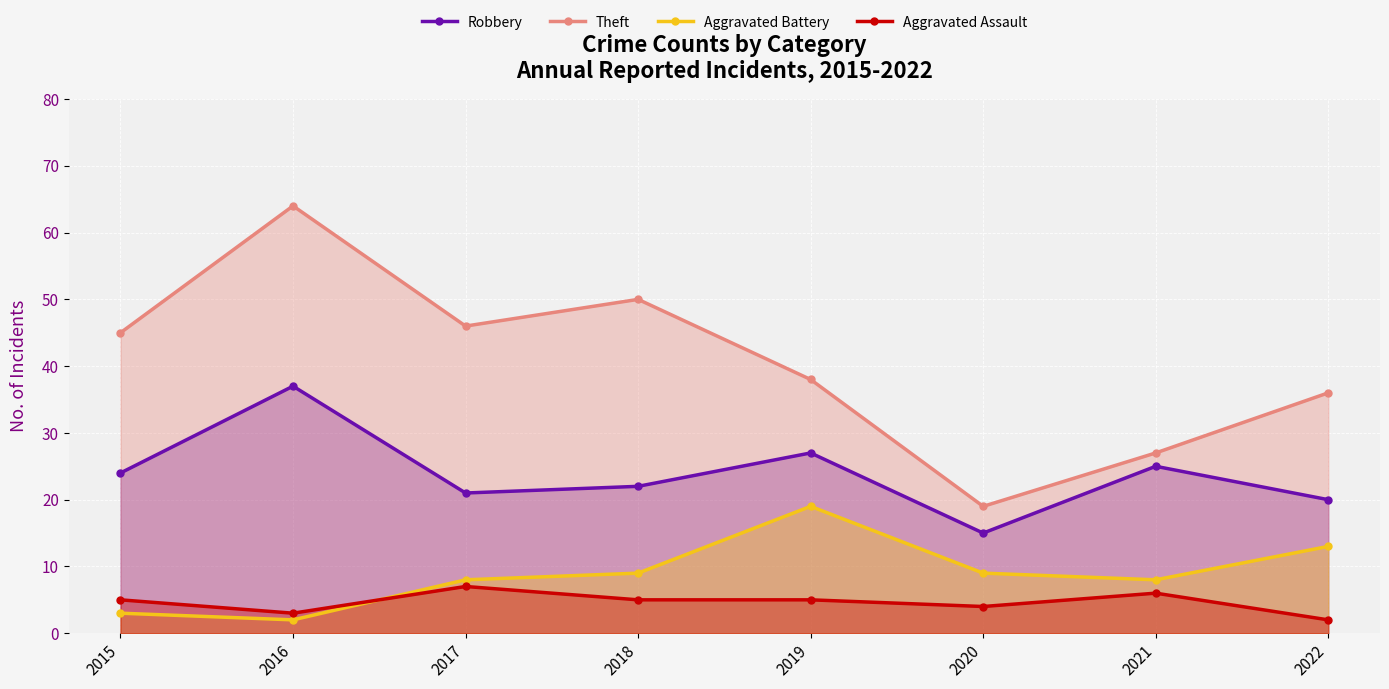

How many lines are shown in the chart?

4